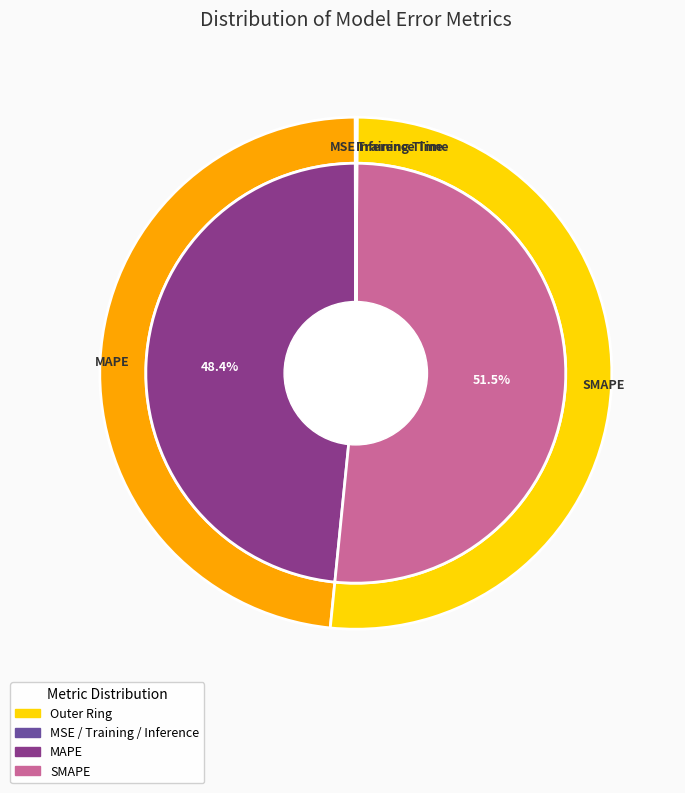

To the nearest percent, what is the difference between the SMAPE and MAPE slice percentages?

3%